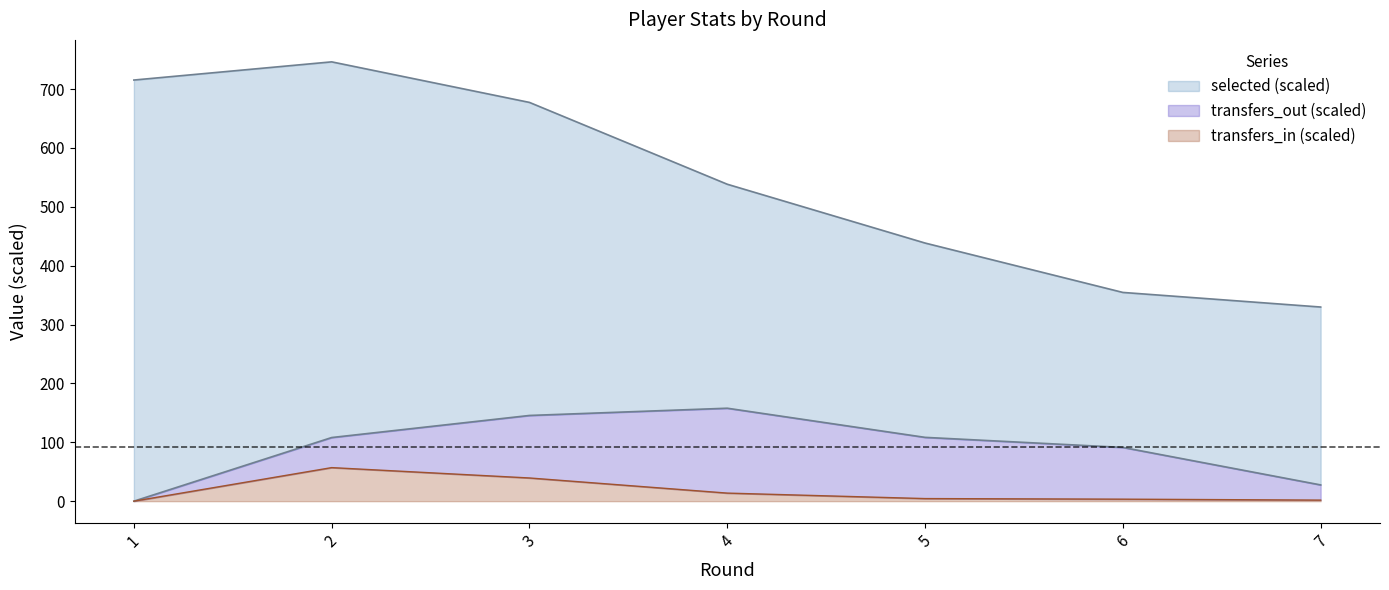

What is the total value across all series at 3?

677.4